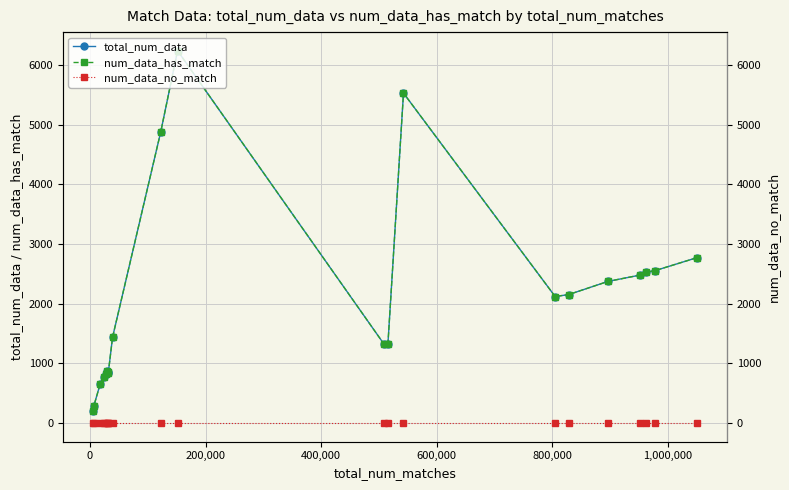

Which series has the largest total across all categories?

total_num_data